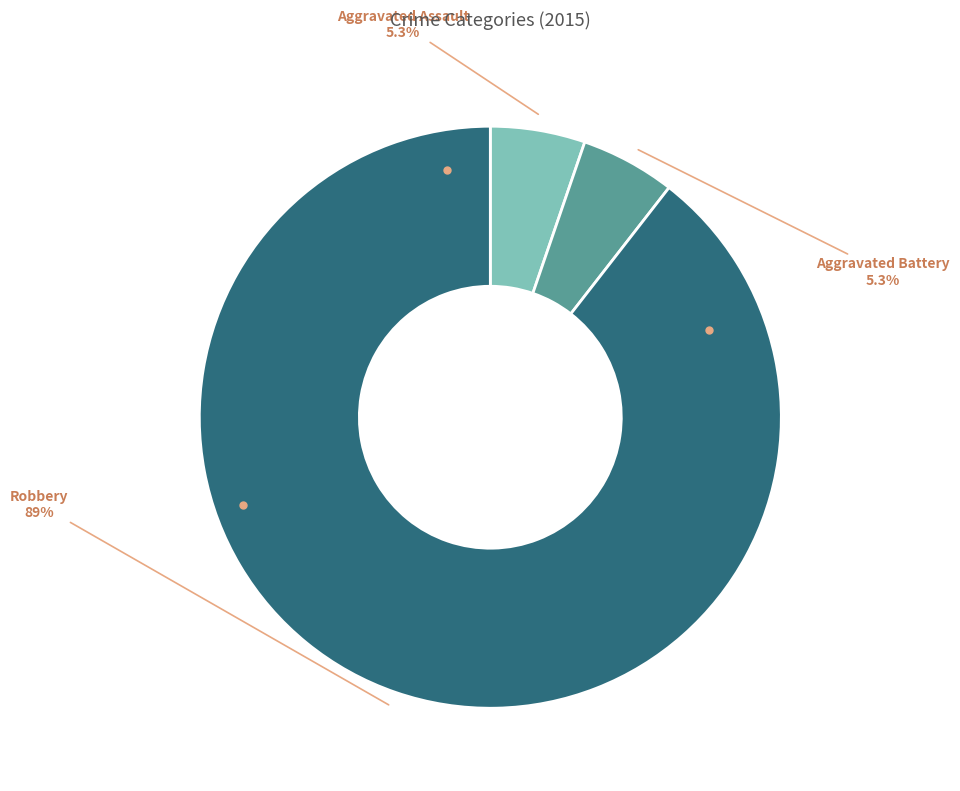

Is there any slice that represents more than half of the pie?

Yes